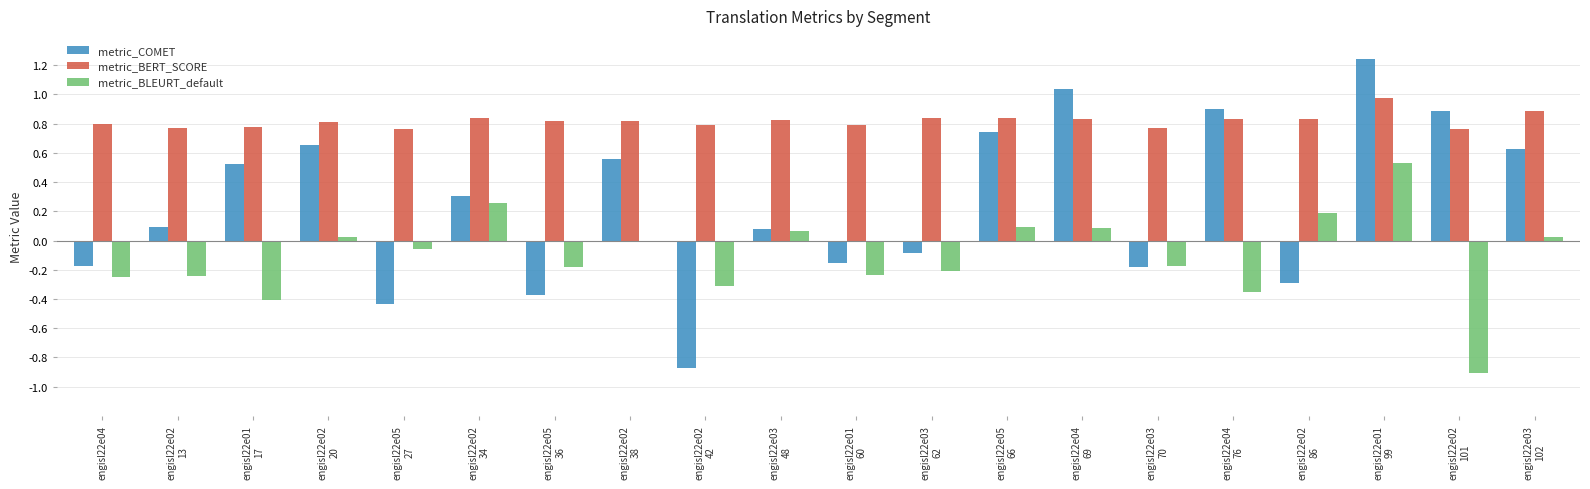

What position from the left is engisl22e04?

1